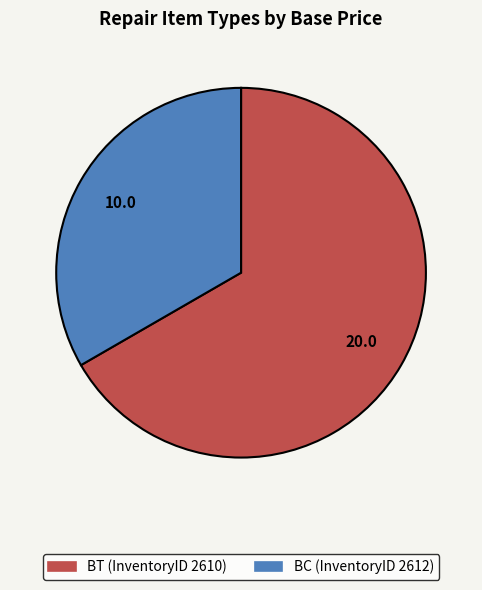

Is it true that BT (InventoryID 2610) is 67% of the pie?

True